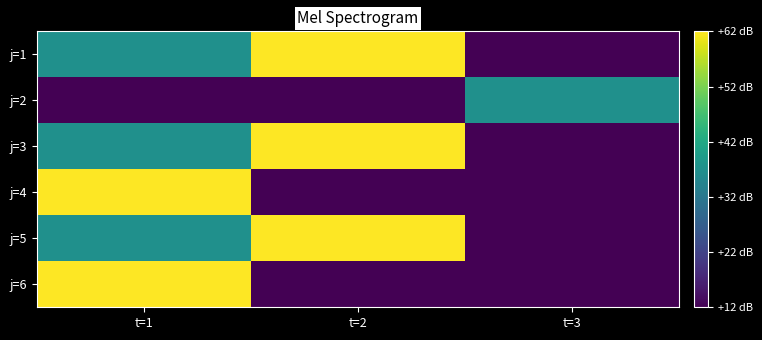

What is the total value across all series at t=1?

250.0